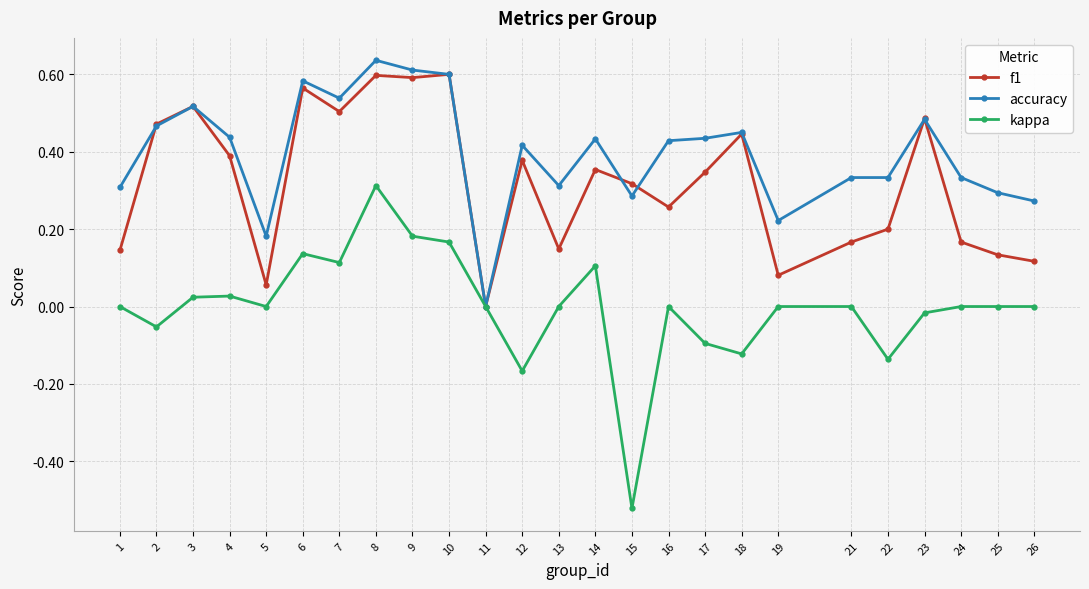

How many lines are shown in the chart?

3